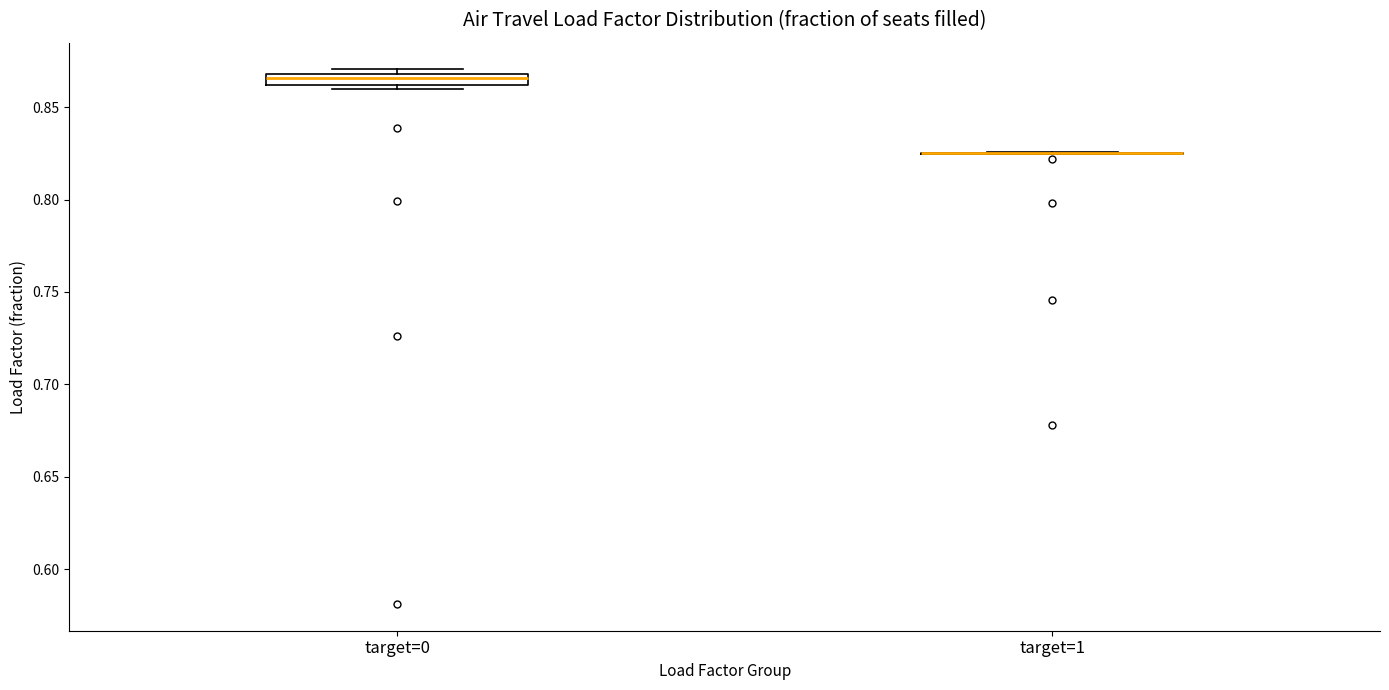

Where is the upper edge of the box for target=0 on the y-axis? The values are not printed on the chart, so give them approximately, as read against the axis.

0.870